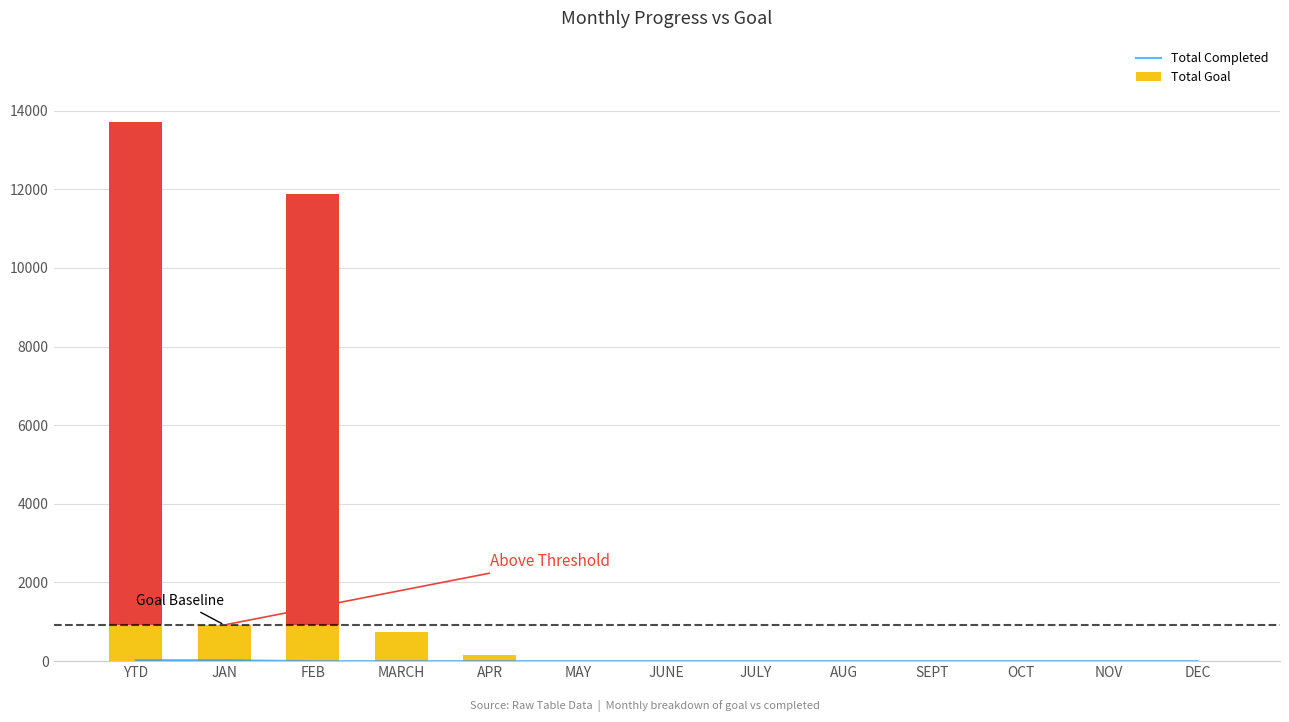

Reading left to right, transcribe all the data shown in this chart.

23	23	0	0	0	0	0	0	0	0	0	0	0